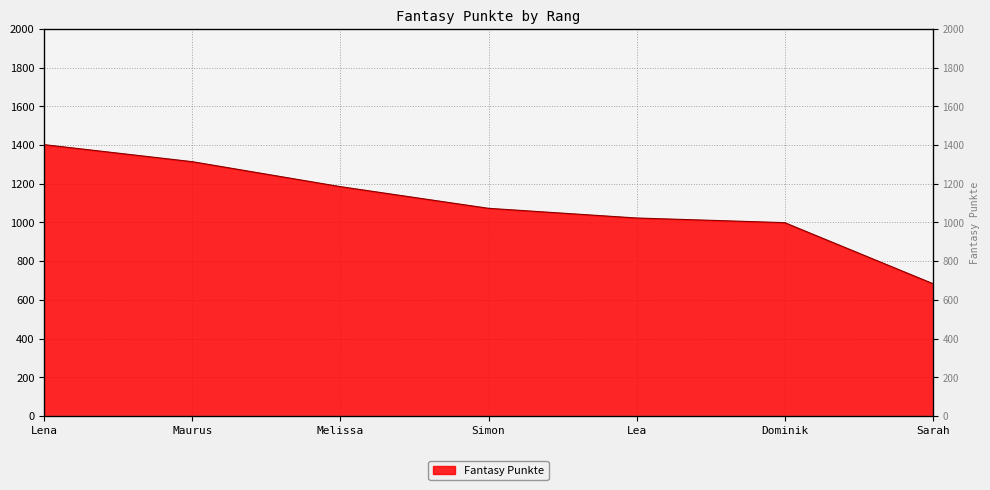

What is the difference between the maximum and second lowest values?

403